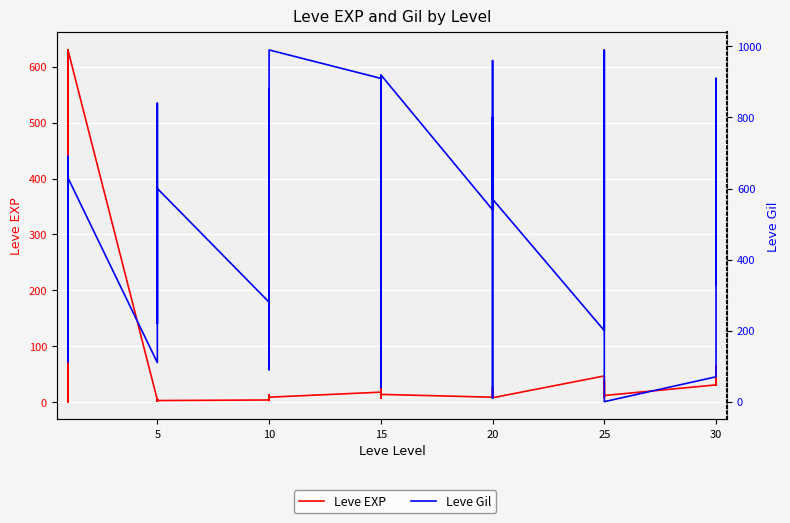

The value of Leve EXP at 30 is 40. True or false?

False